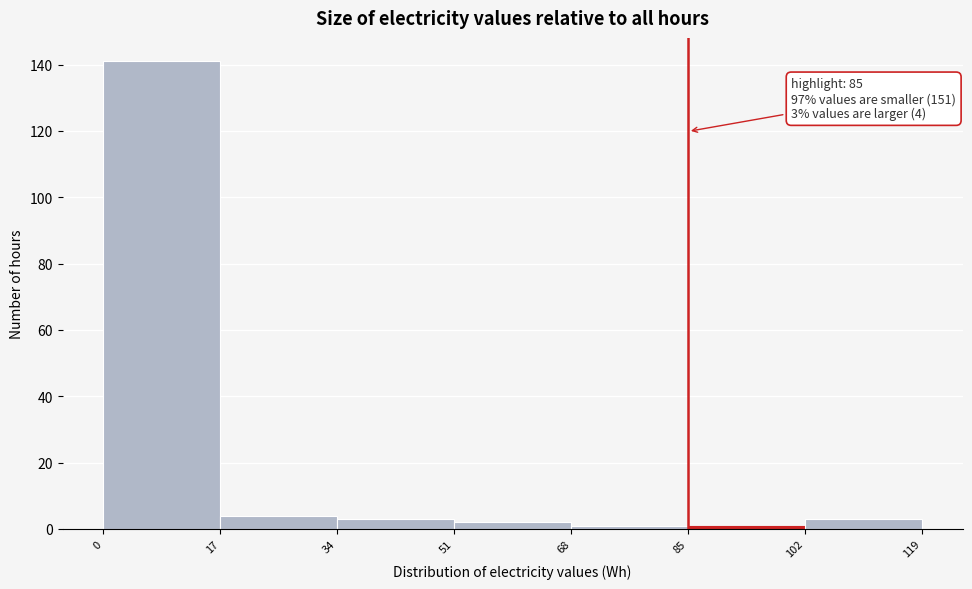

Over which range of the x-axis is the bar tallest?

0 to 17